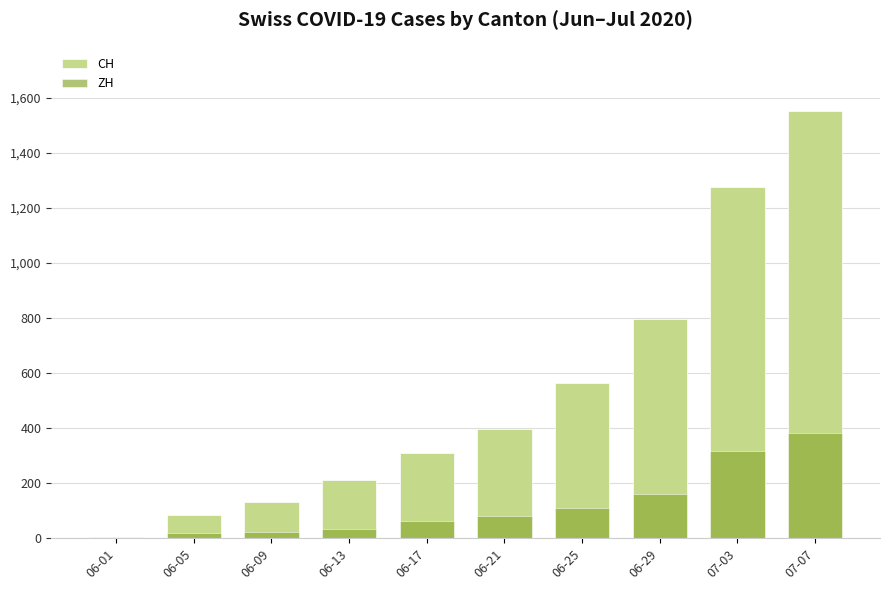

The value of ZH at 06-01 is 2. True or false?

True